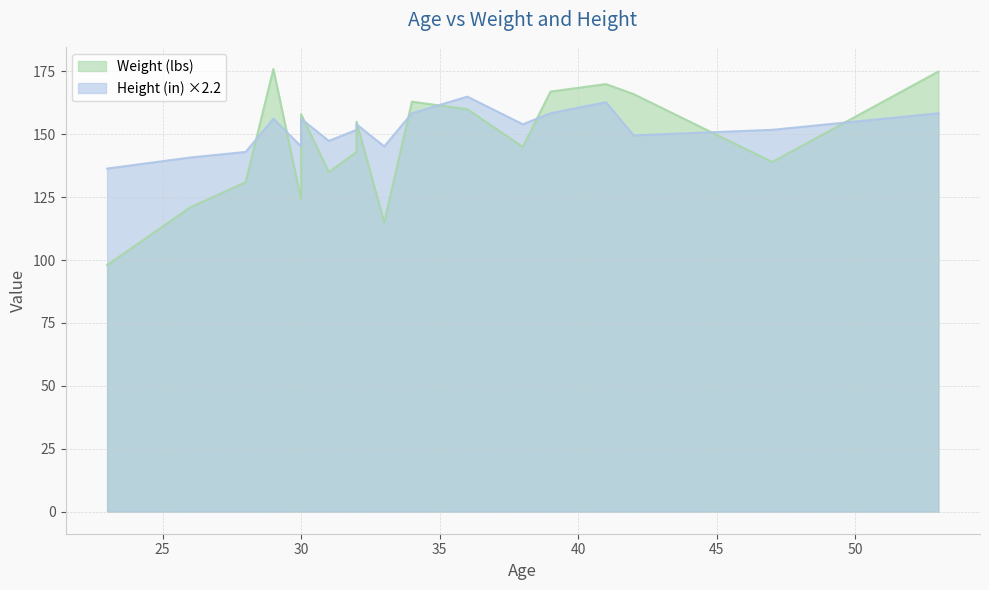

How many series are shown in this chart?

2